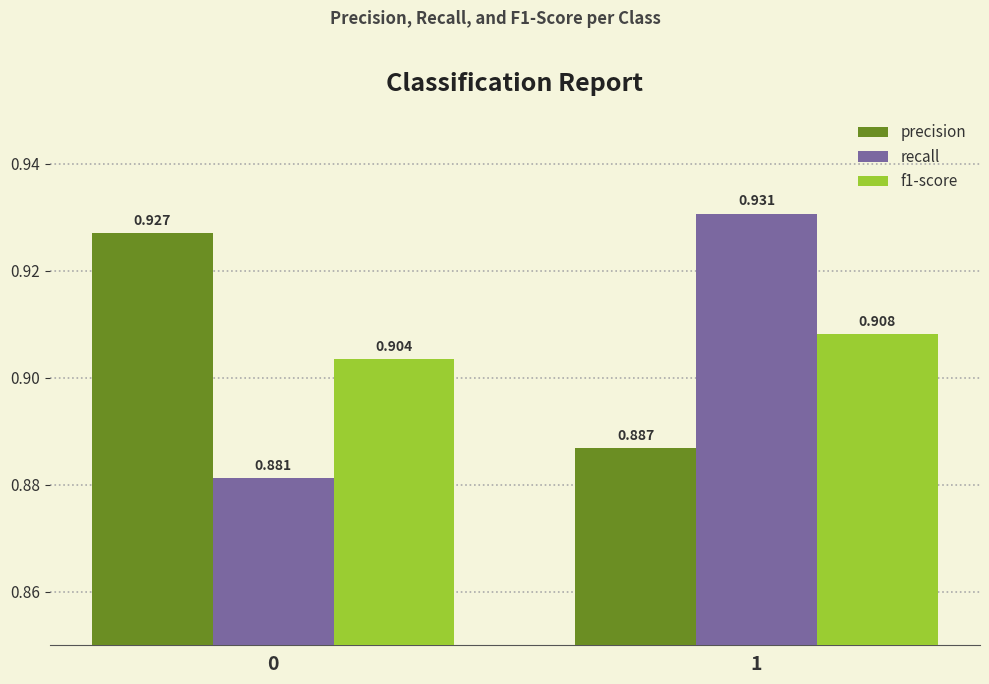

What is the sum of the recall values at 1 and 0?

1.8